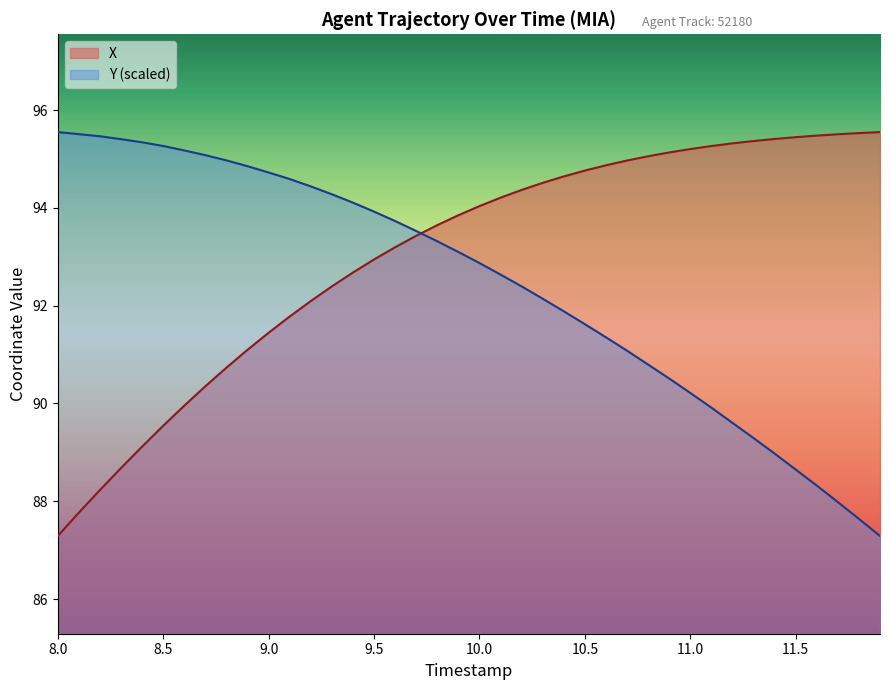

List the series in order of their overall mean, highest first.

X, Y (scaled)